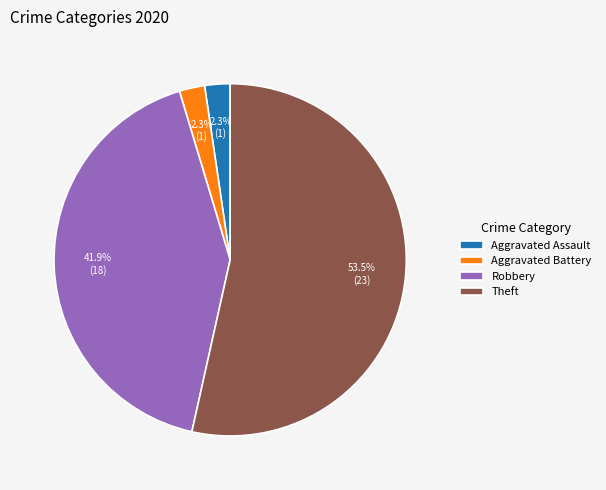

Count the number of slices in the pie.

4